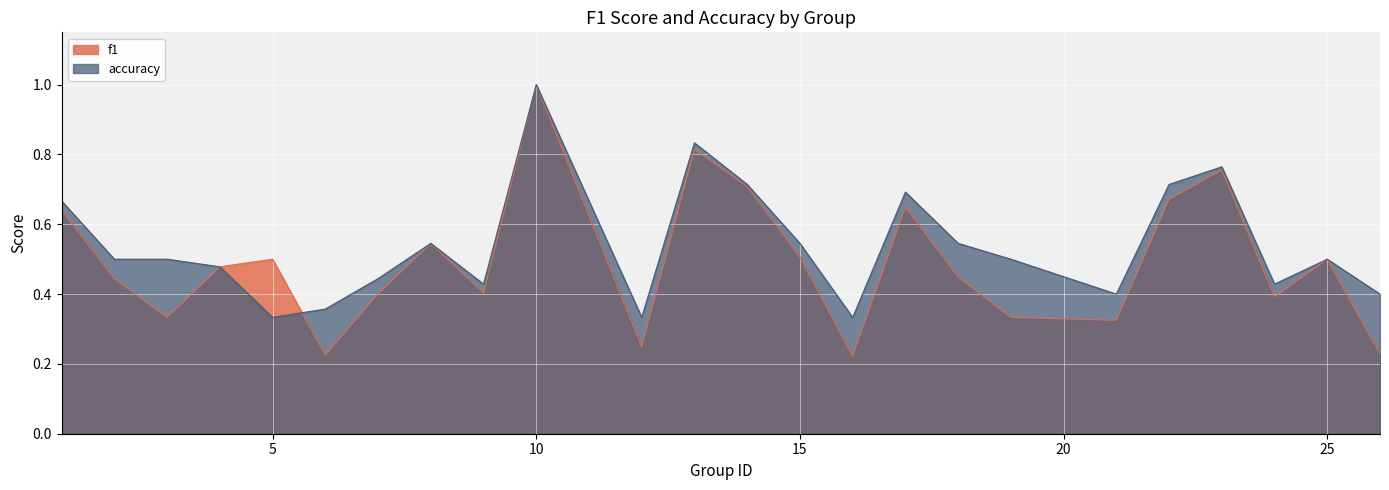

Between 6 and 24, which is larger?

24